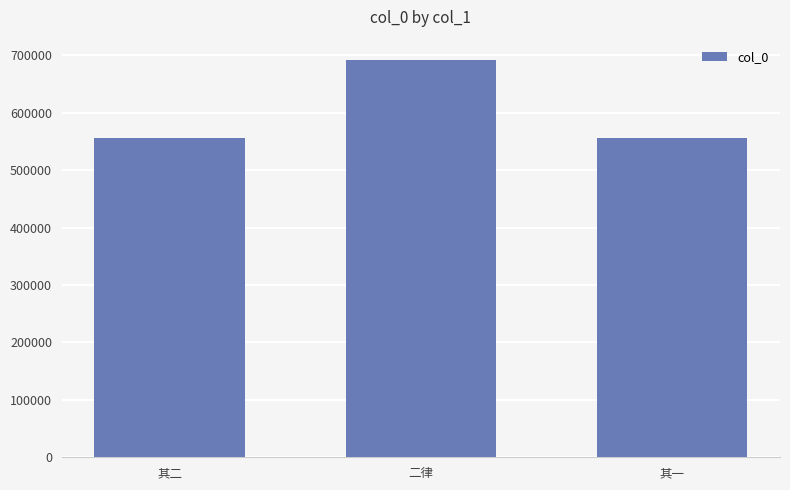

At which label is the value closest to 624267?

其二